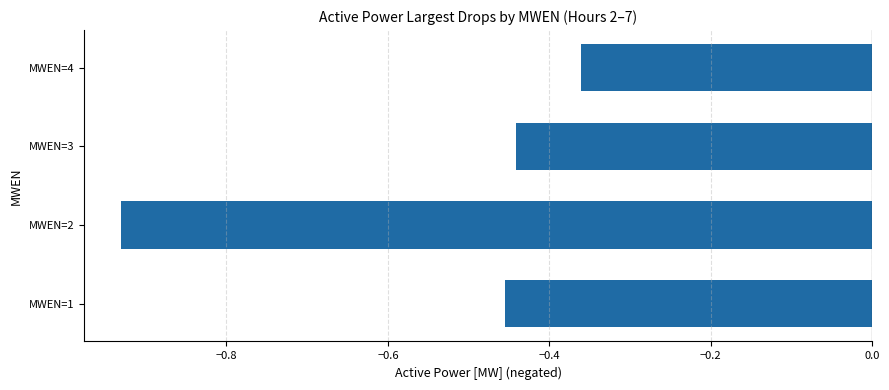

What is the difference between the maximum and minimum values?

0.6